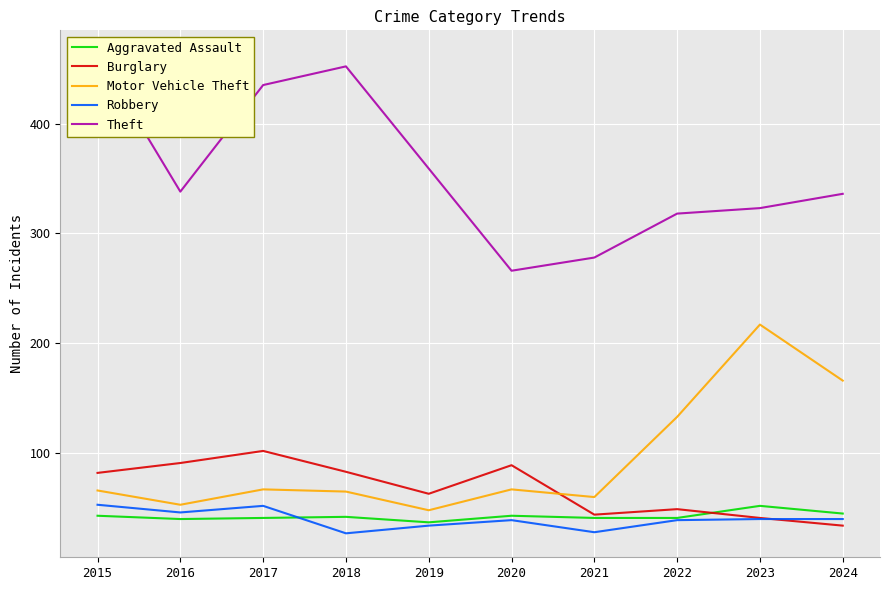

At how many categories does at least one series exceed 222?

10